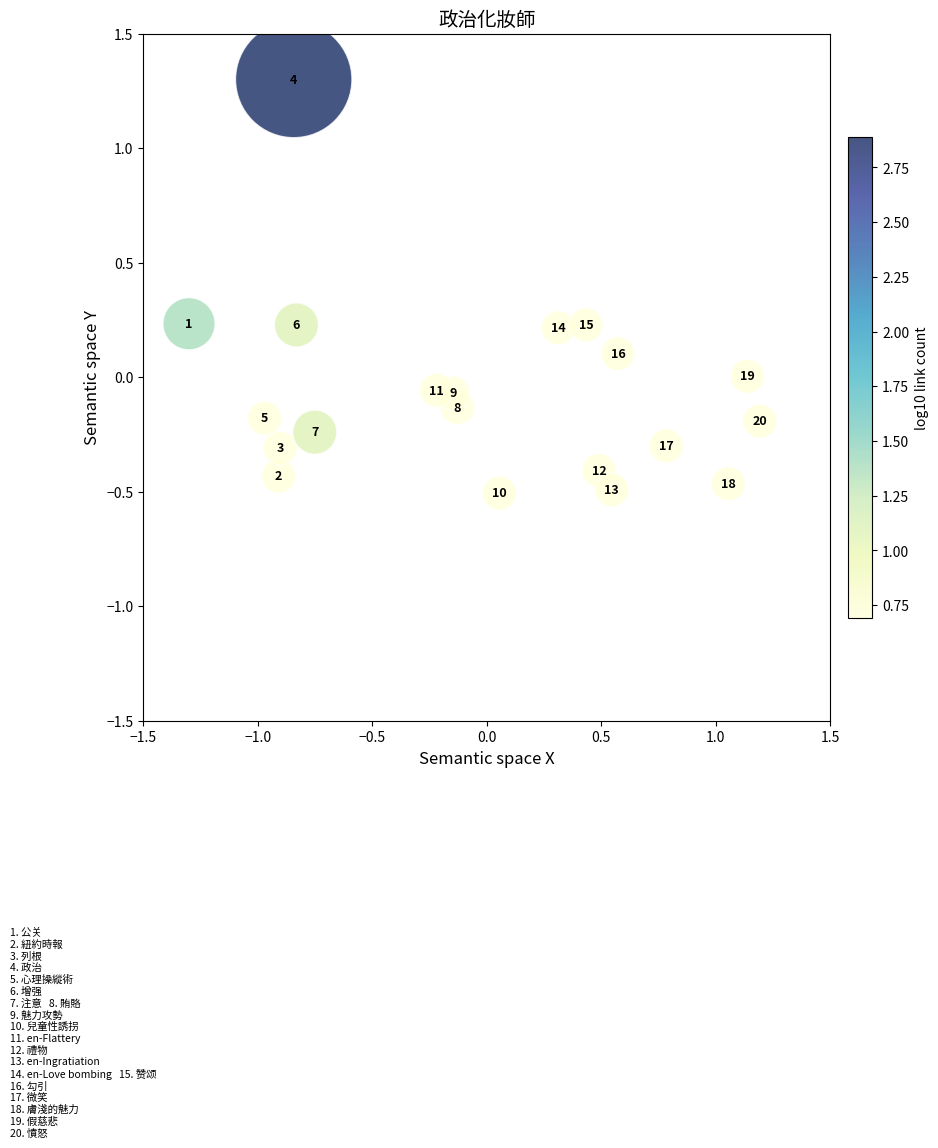

What is the range of Y values (max minus min)?

1.8